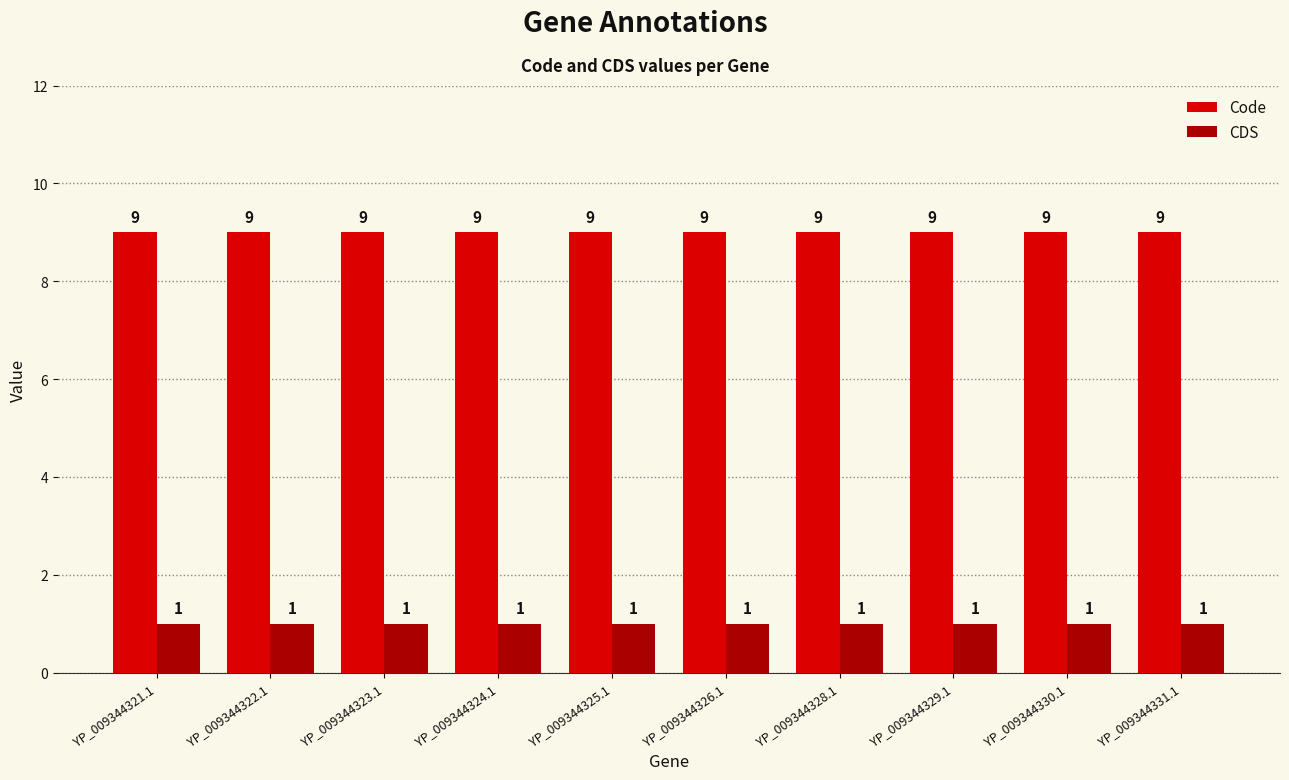

The CDS series shows 1 at YP_009344329.1. True or false?

True